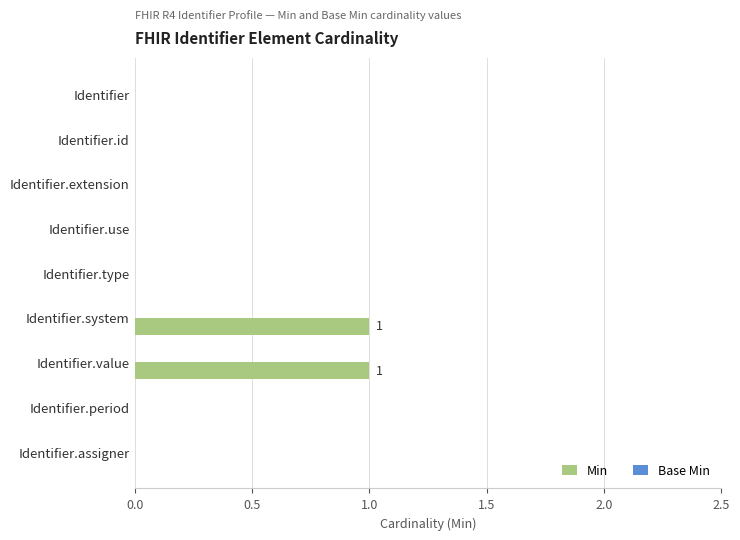

Is it true that the value at Identifier.value is 2?

False